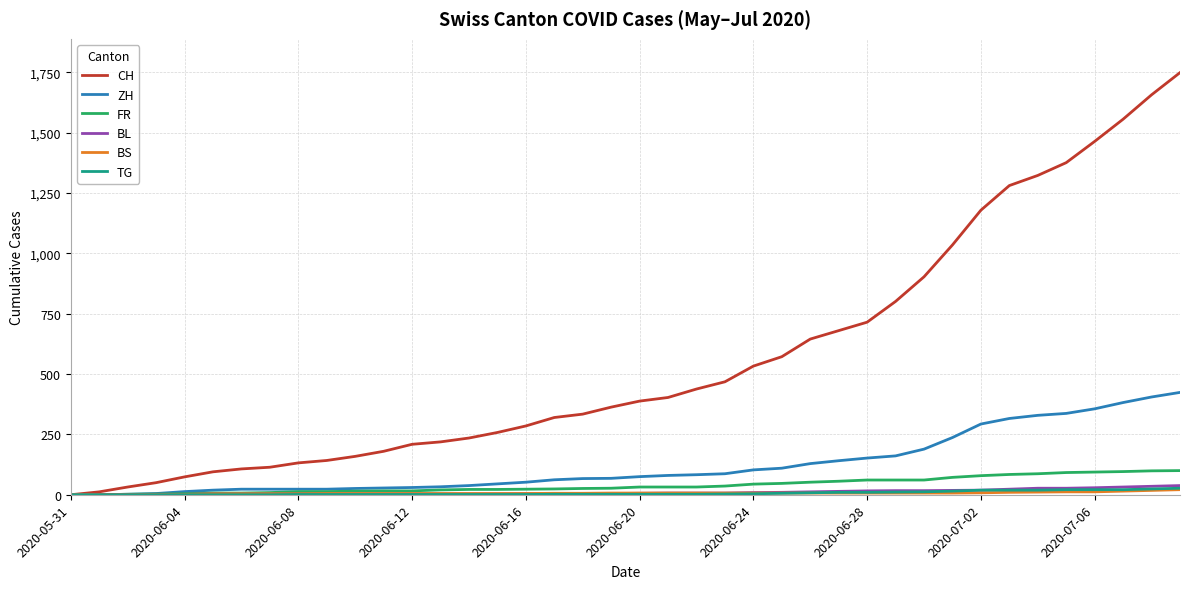

What is the difference between the maximum and minimum values in the BS series?

21